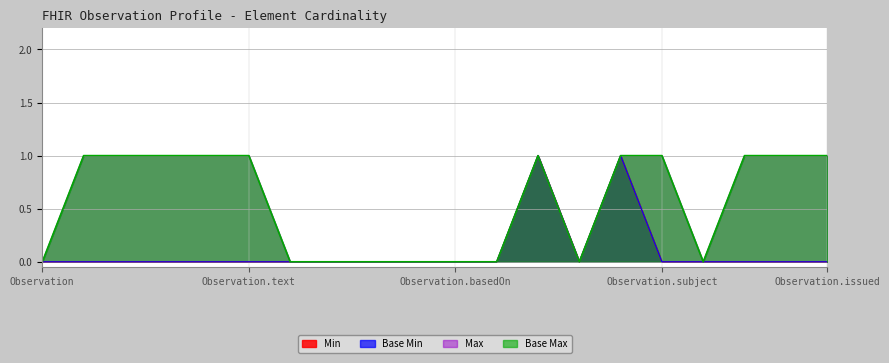

Does the chart have visible grid lines?

Yes